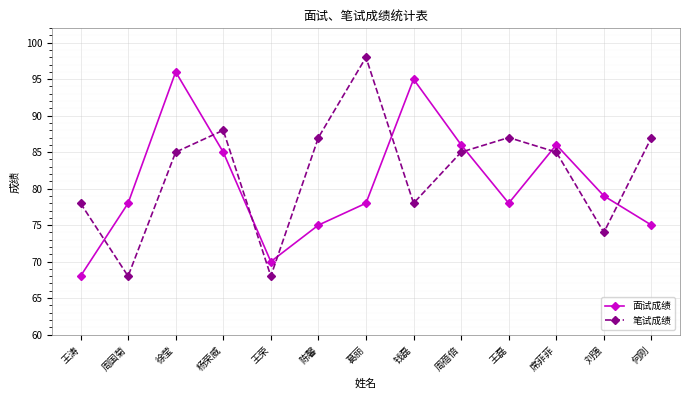

What is the label of the 7th point from the right?

葛丽